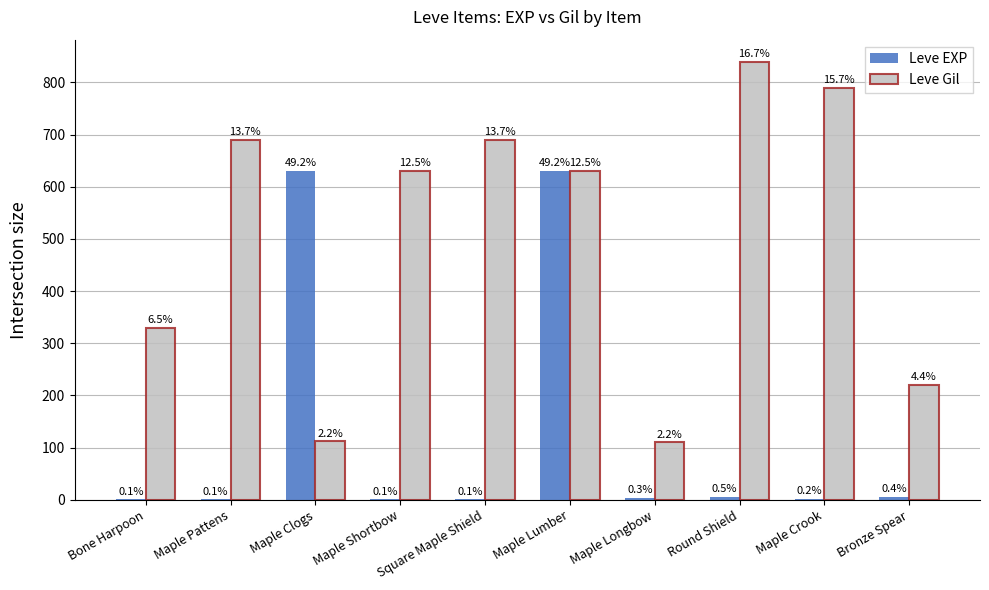

At which label is Leve EXP closest to 315?

Round Shield